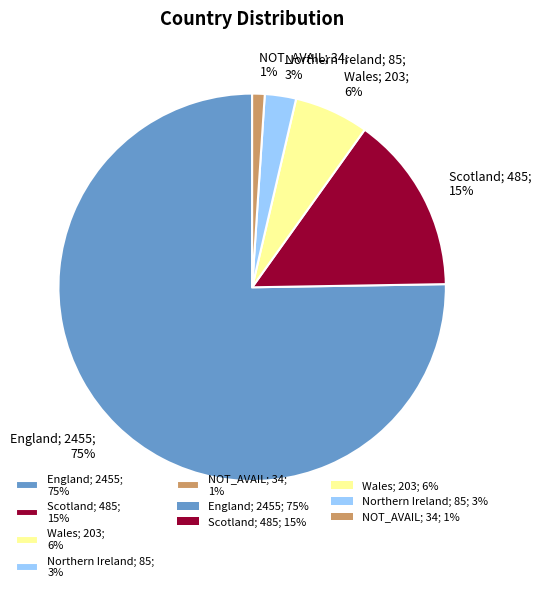

Between NOT_AVAIL and Wales, which is larger?

Wales